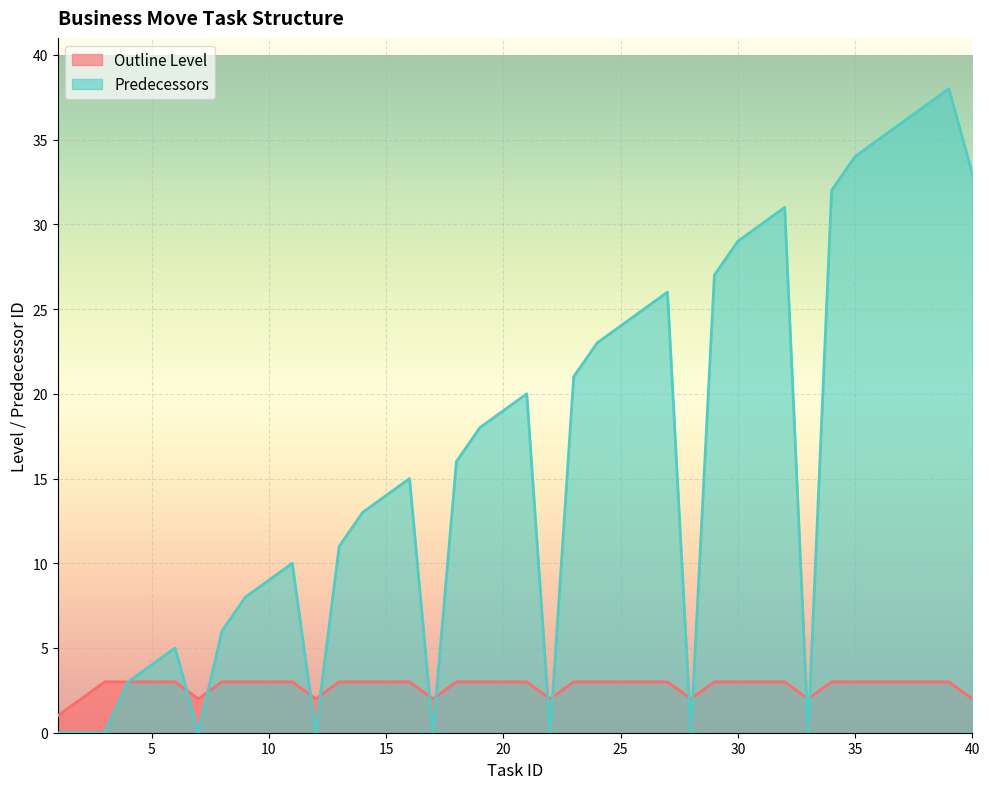

What are all the series names shown in the legend?

Outline Level, Predecessors